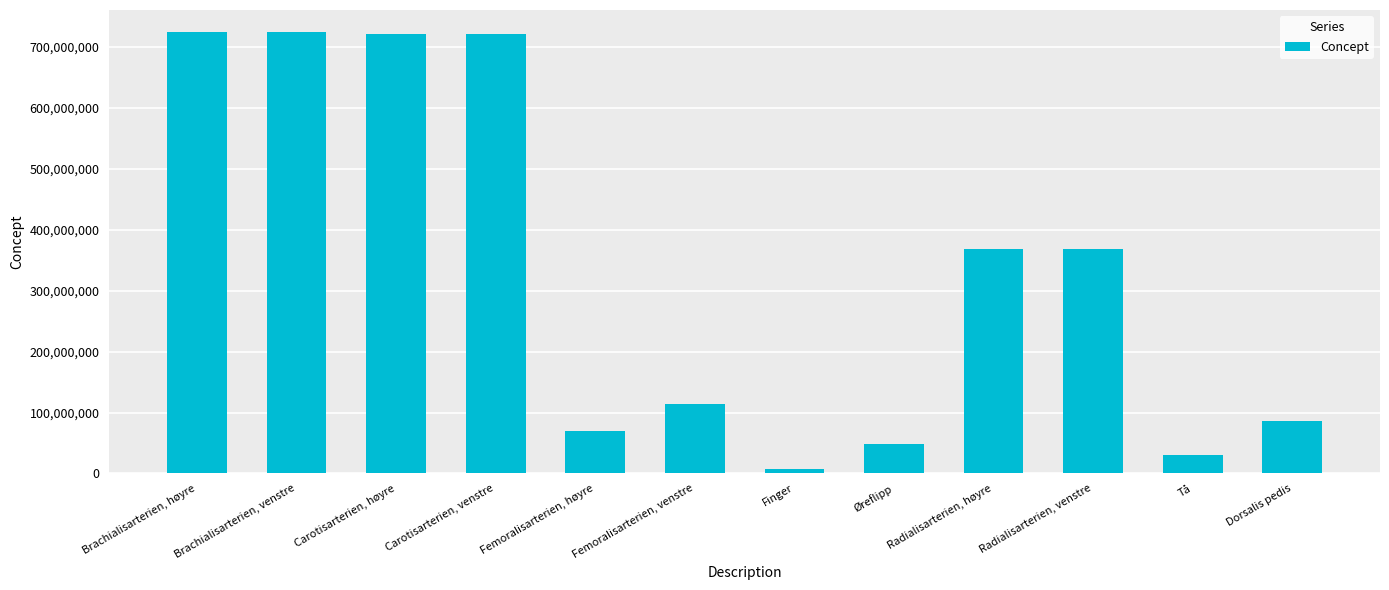

Are the bars grouped side by side (vs. stacked)?

No